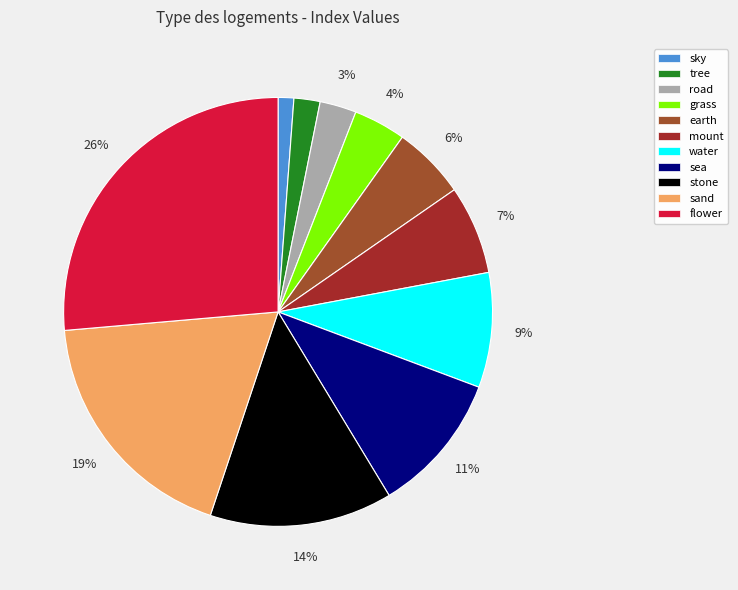

To the nearest percent, what is the difference between the sea and stone slice percentages?

3%